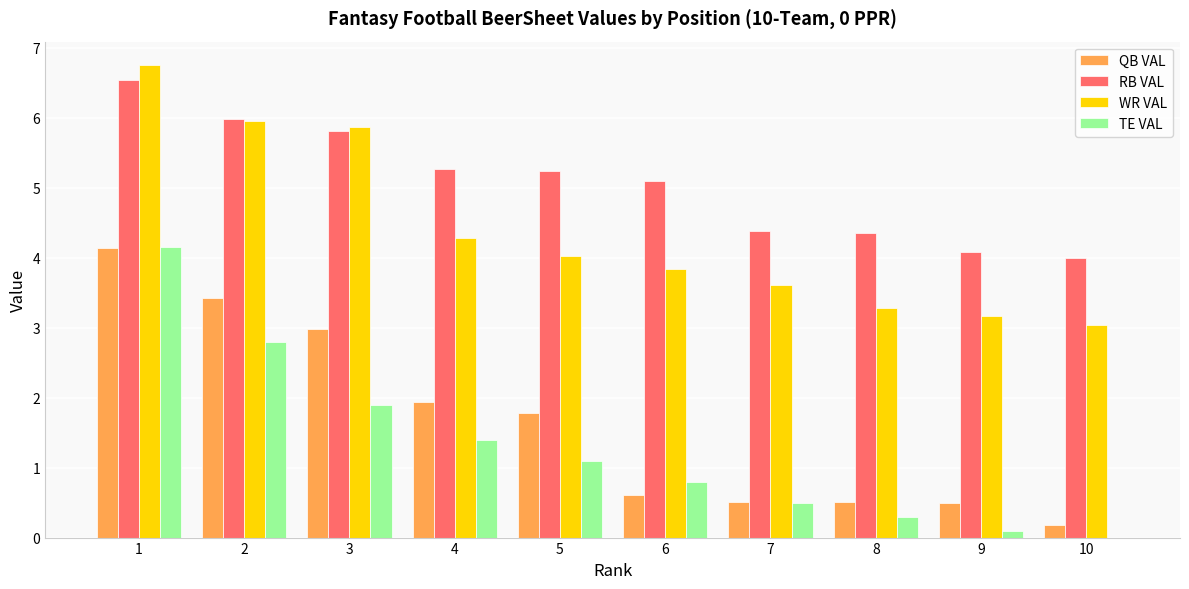

Which series changed the most between 1 and 8?

TE VAL